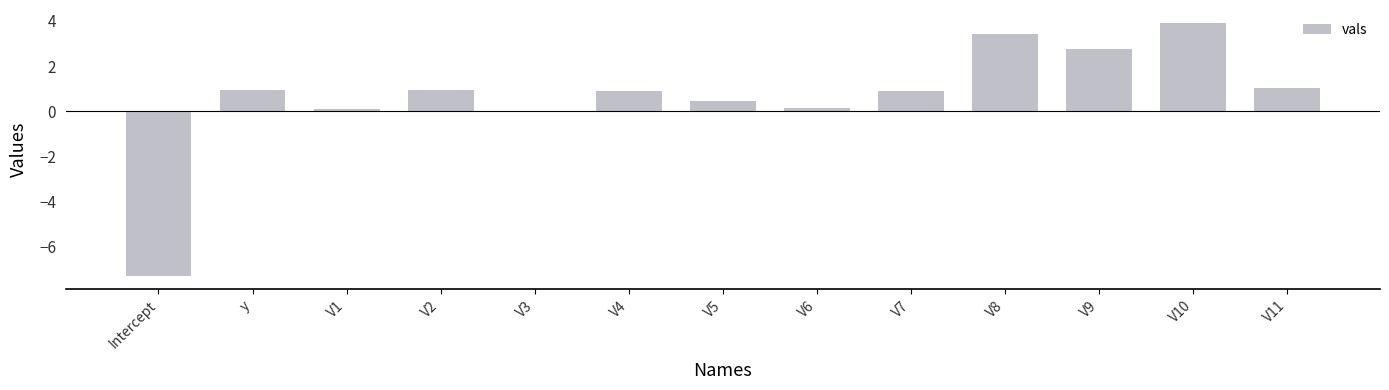

Between V5 and V2, which is larger?

V2